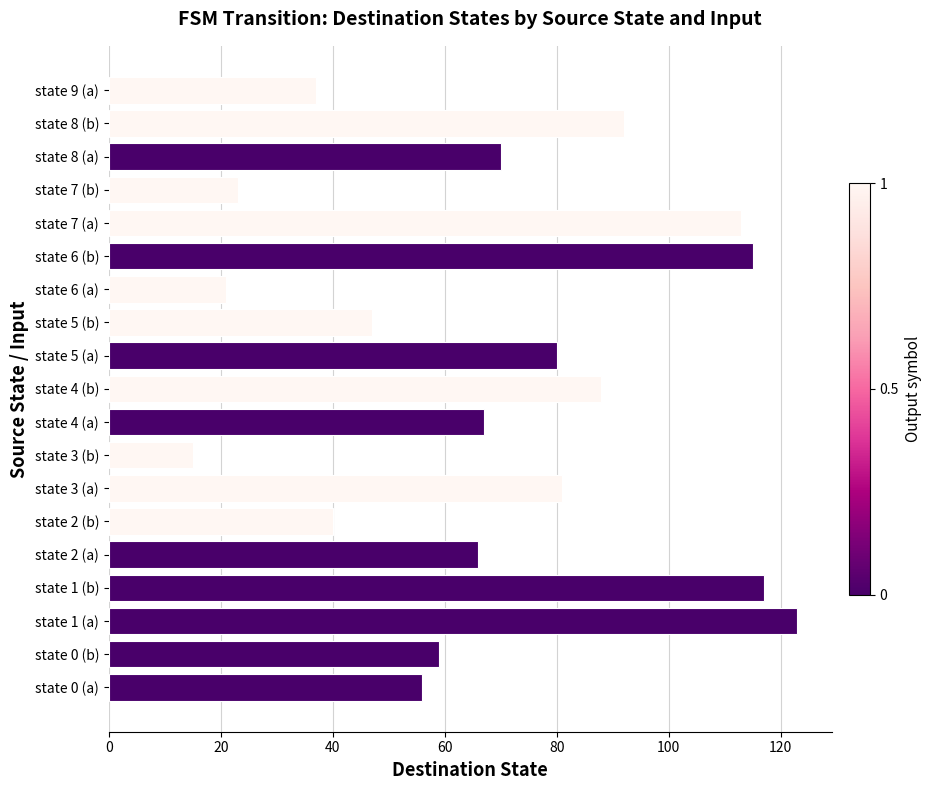

Read the value at state 3 (a), to the nearest 50.

100